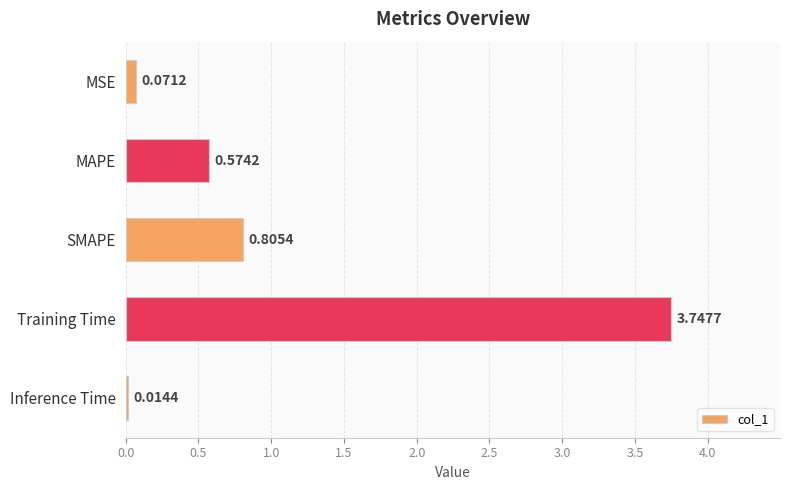

List the labels in order of value, smallest first.

Inference Time, MSE, MAPE, SMAPE, Training Time